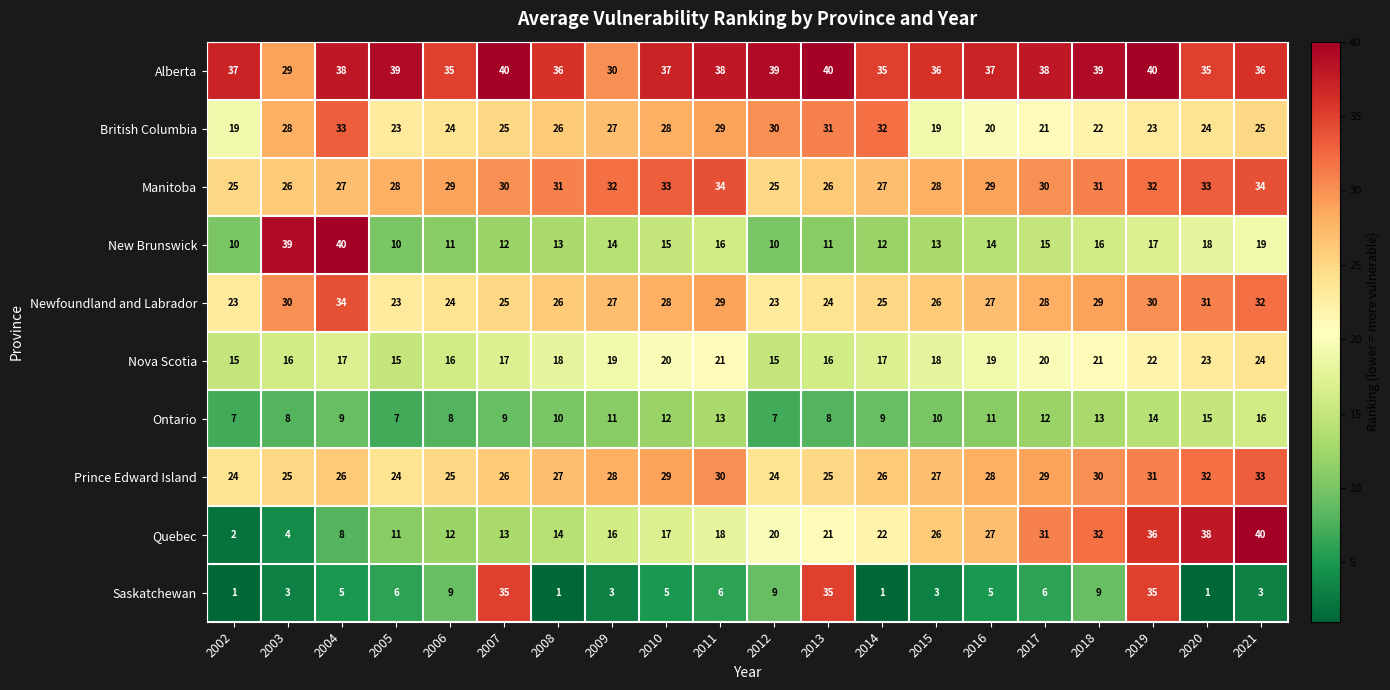

Count the Prince Edward Island values in the range 25 to 30.

14